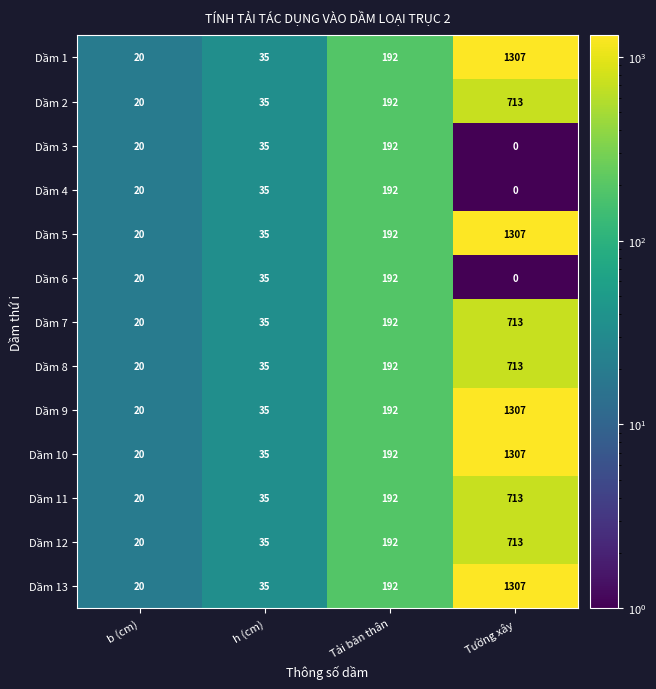

Rank the categories by Dầm 6 value from highest to lowest.

Tải bản thân, h (cm), b (cm), Tường xây